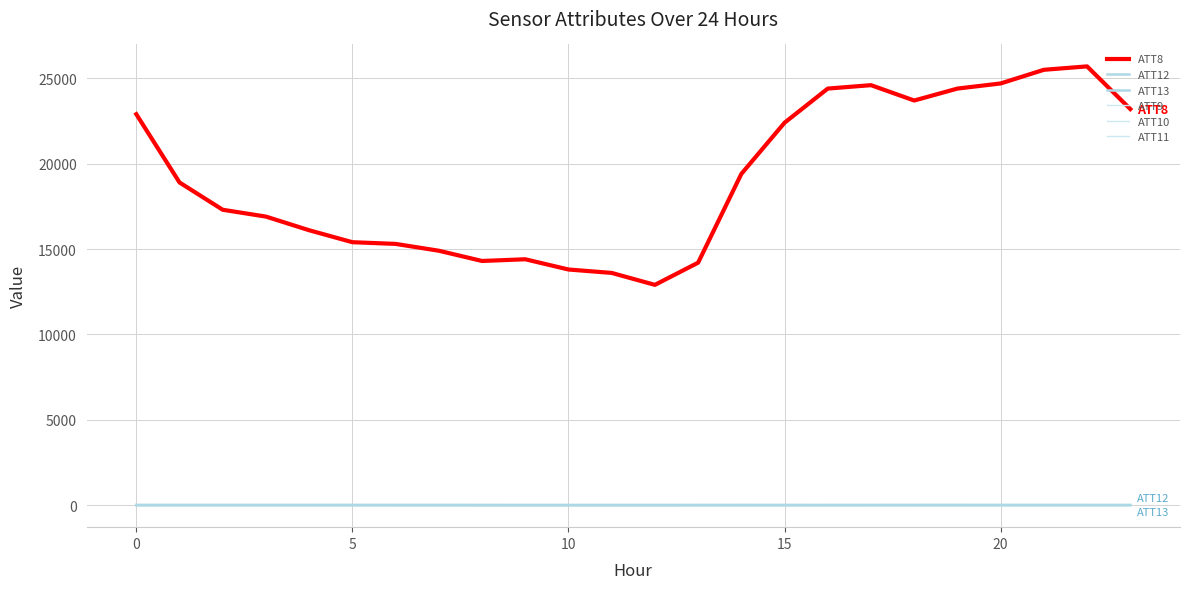

Is this an area chart (filled region under the line)?

No